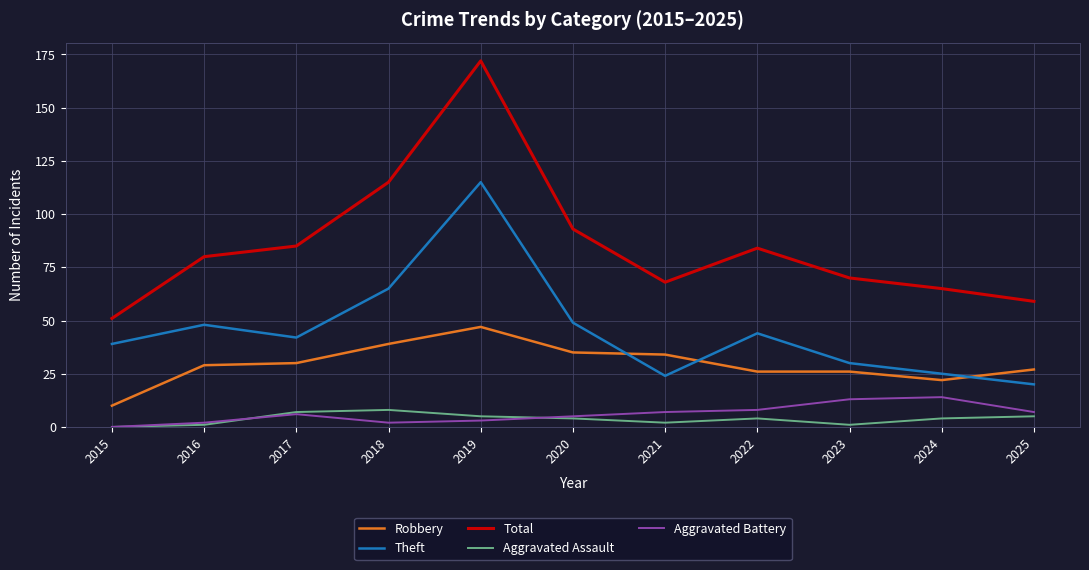

Which series has the widest spread of values?

Total